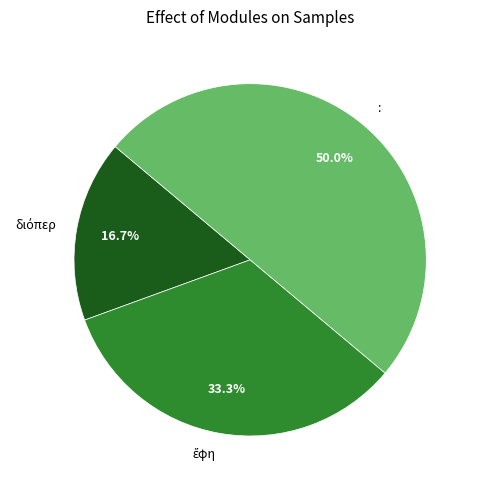

To the nearest percent, what percentage of the pie is :?

50%